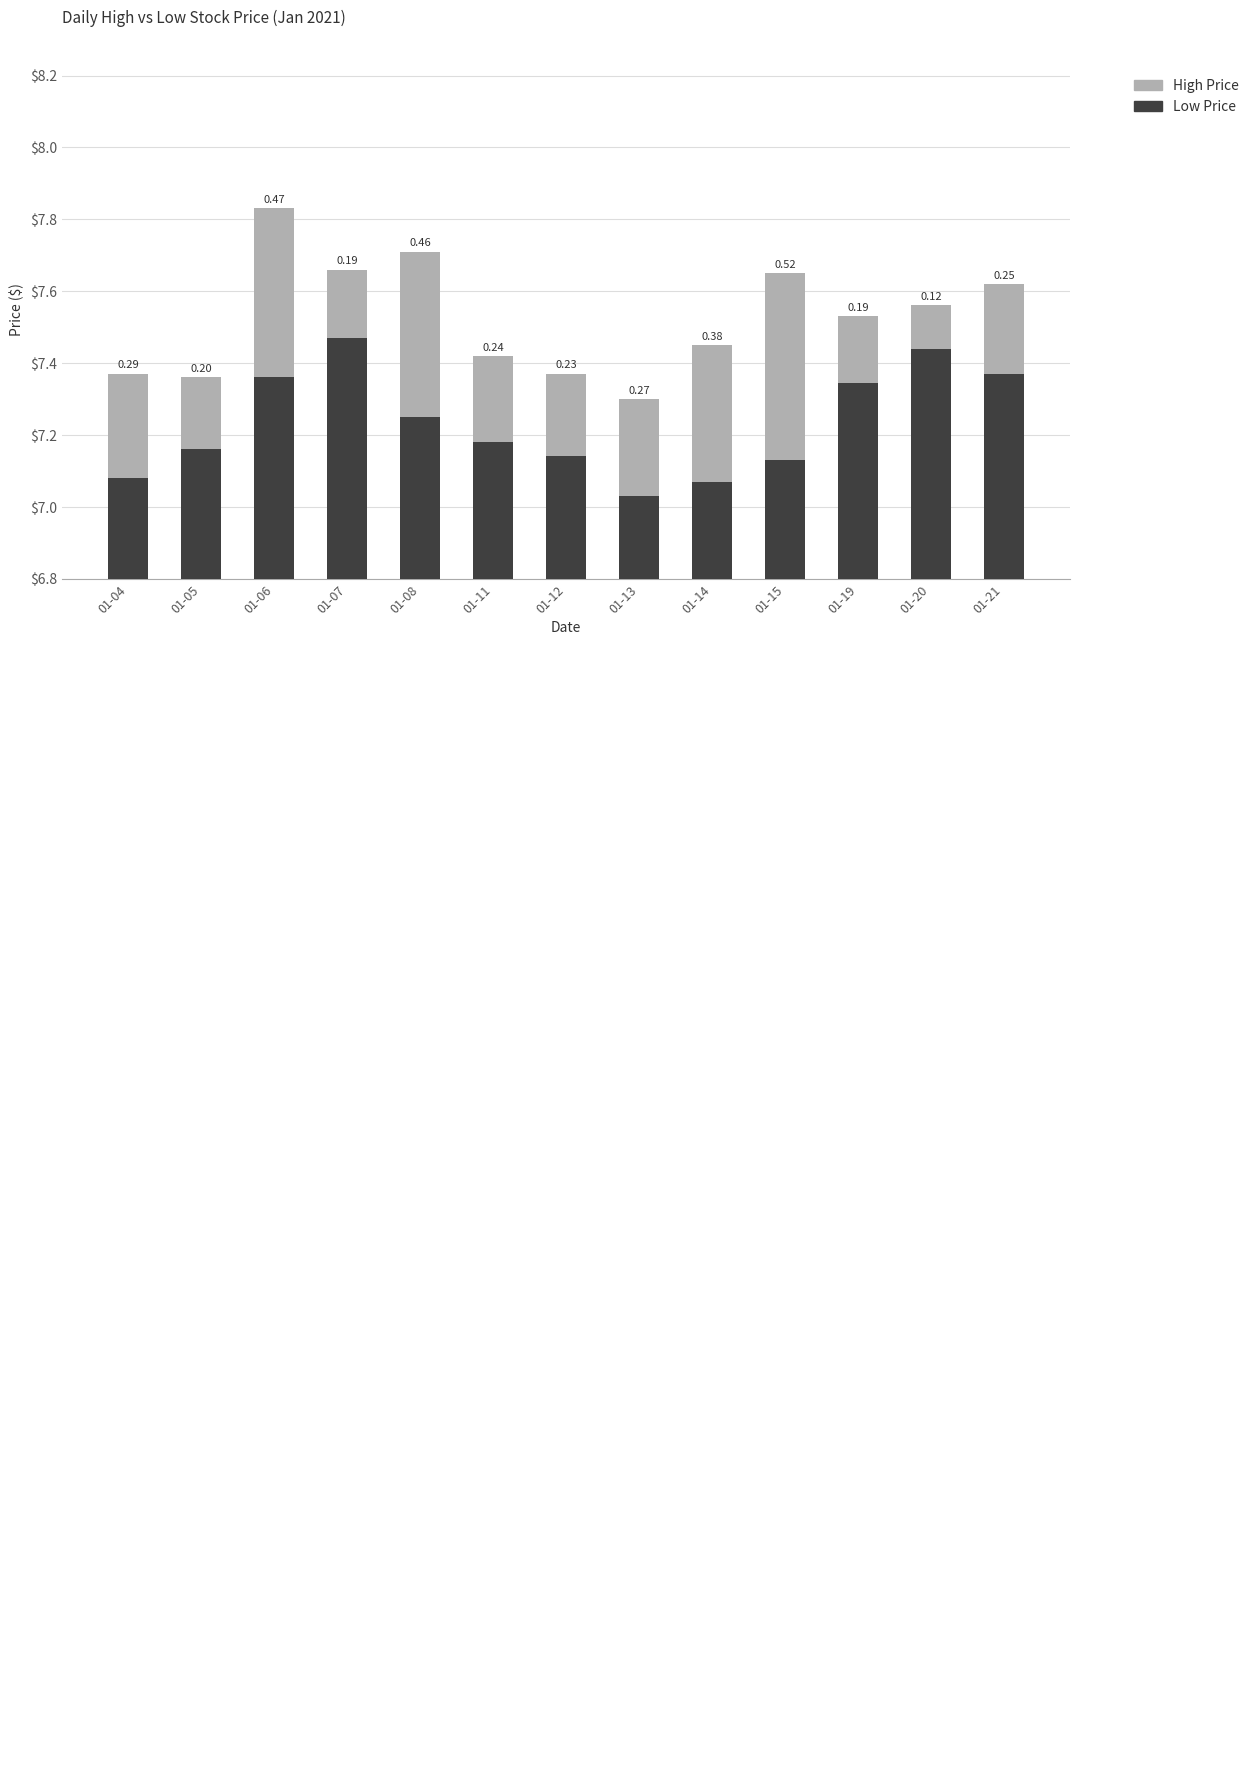

What are all the series names shown in the legend?

Low, High